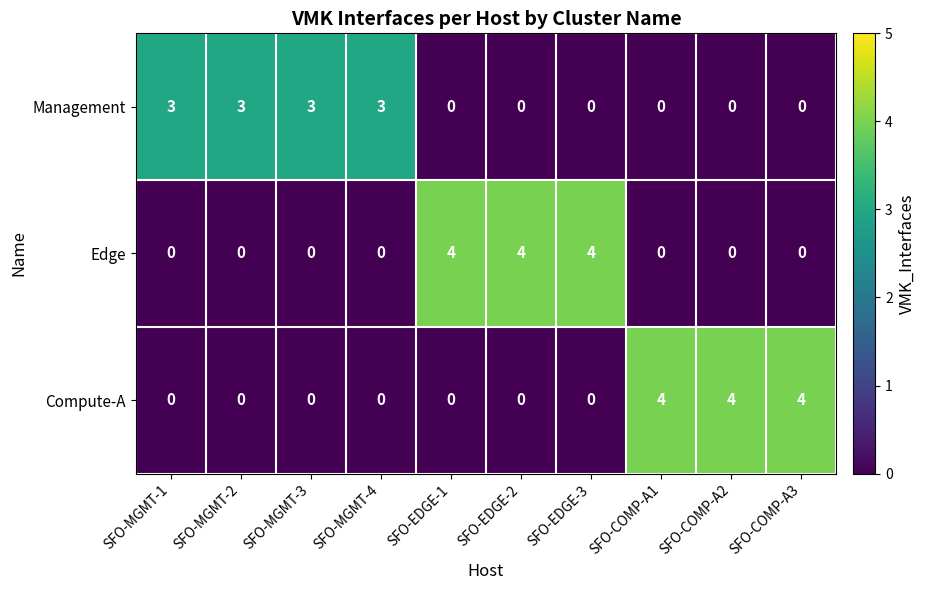

What is the difference between the maximum and minimum values in the Management series?

3